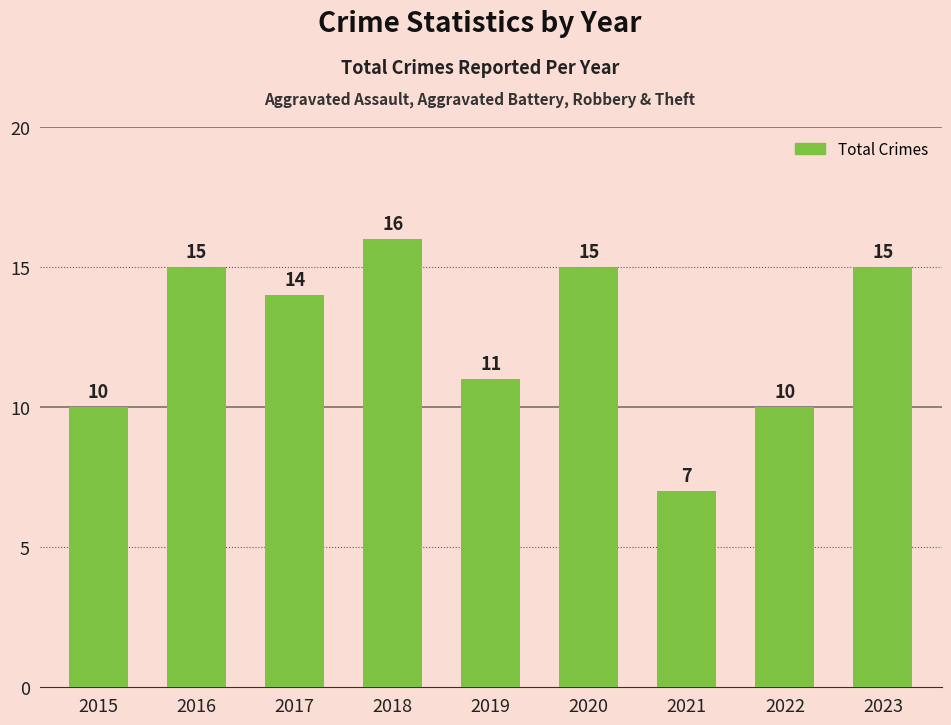

Does the chart contain stacked bars?

No